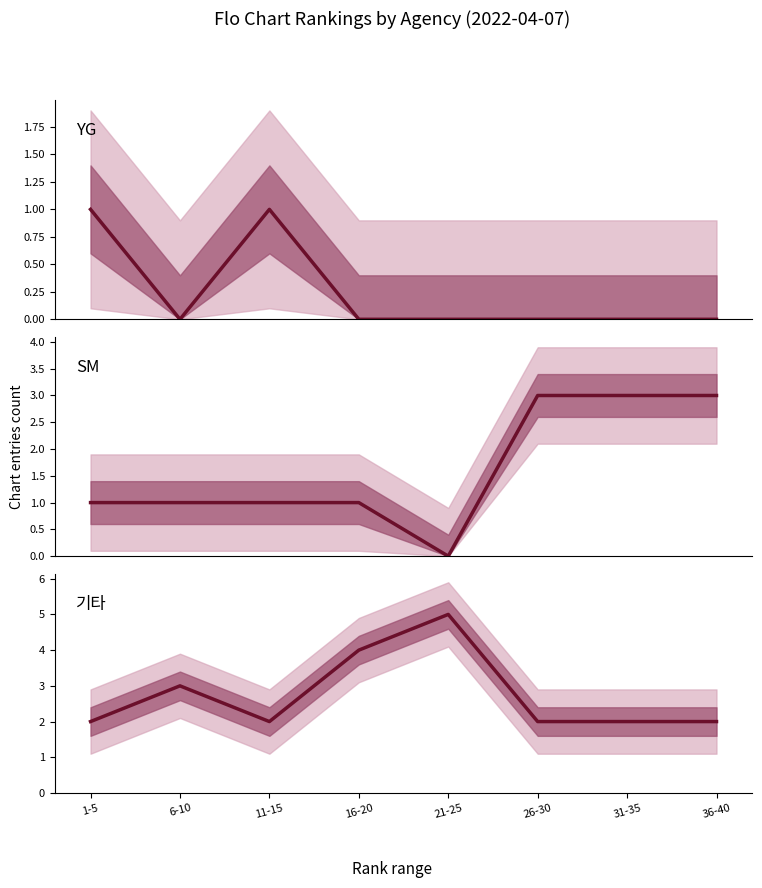

What position from the right is 36-40?

1